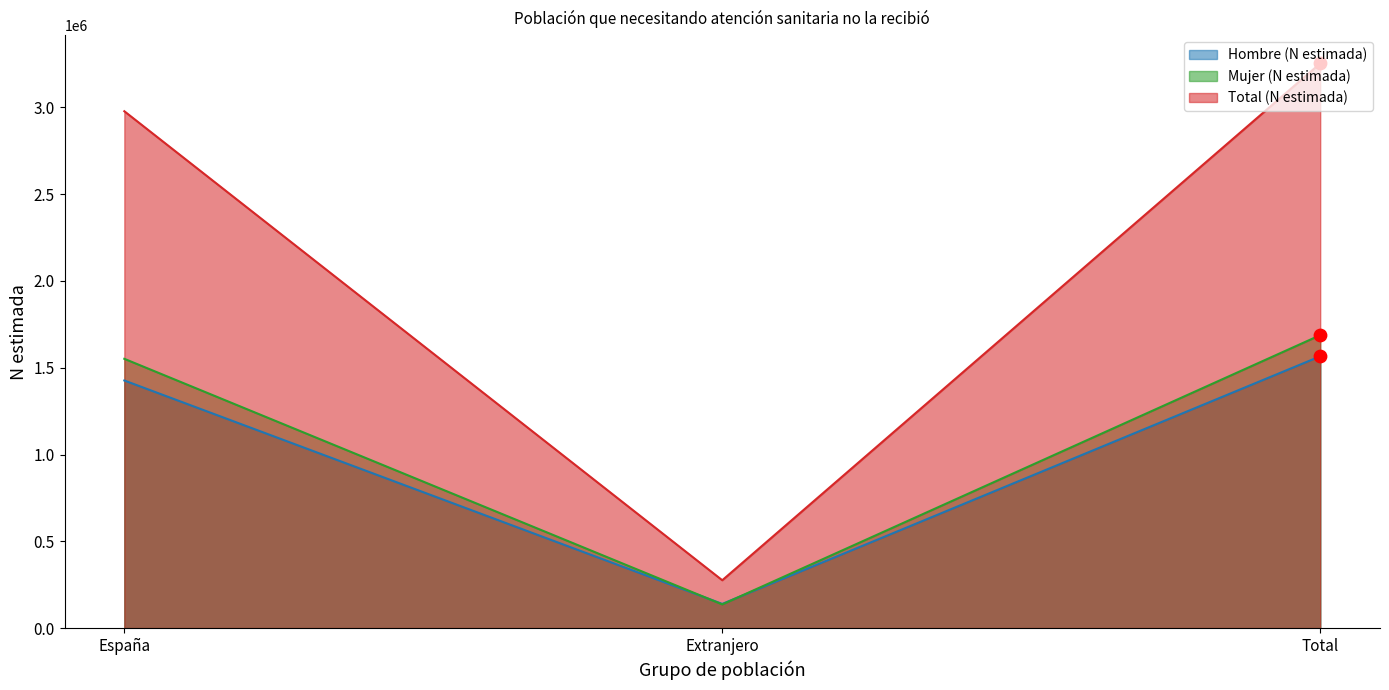

Is the value of Mujer (N estimada) at Extranjero greater than the value of Hombre (N estimada) at Extranjero?

No